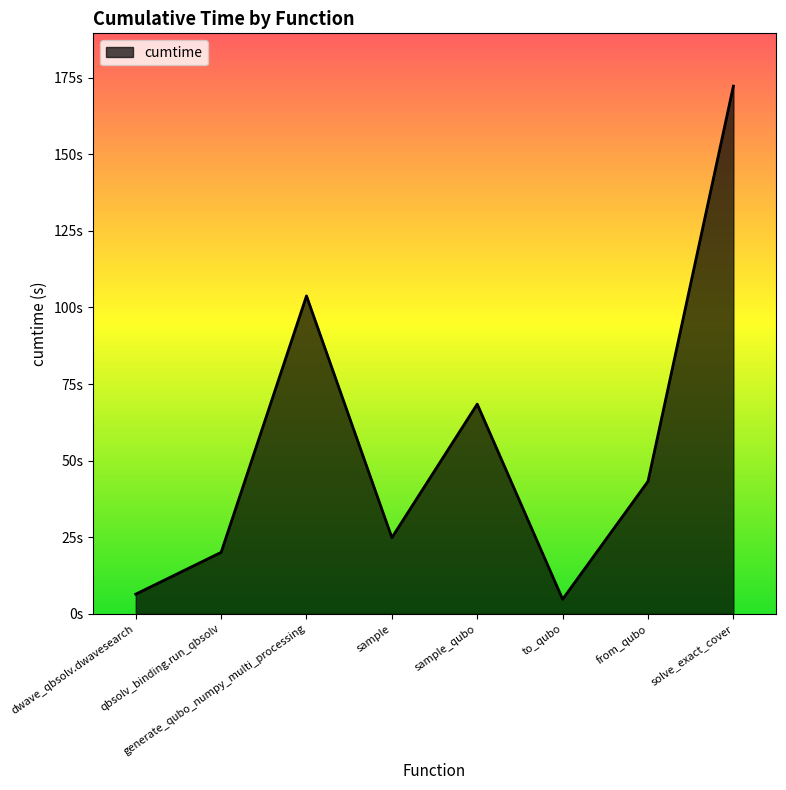

Approximately how many times larger is the value at from_qubo compared to qbsolv_binding.run_qbsolv?

2.2